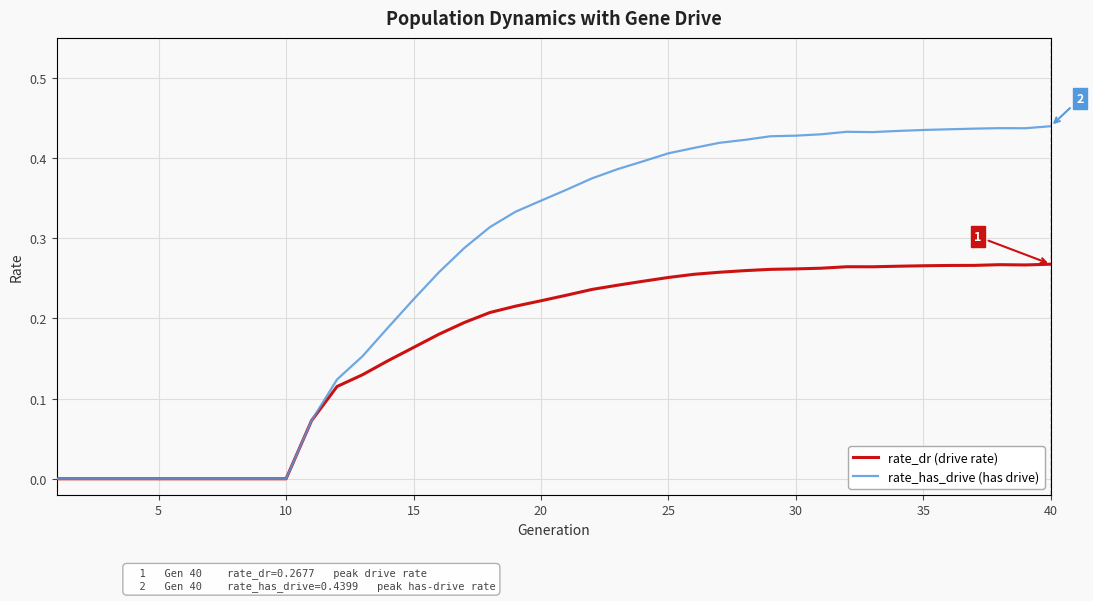

Which series has the largest total across all categories?

rate_has_drive (has drive)